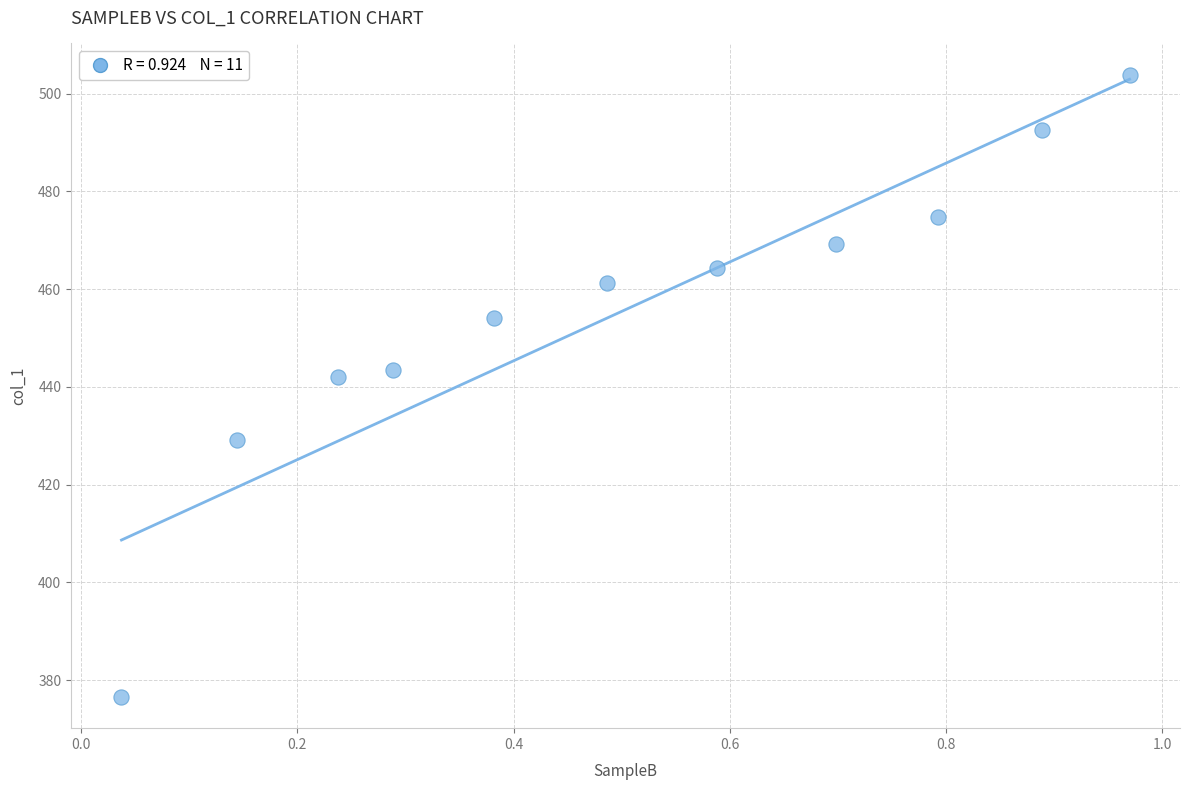

What Y value in the scatter plot is closest to 440?

441.9